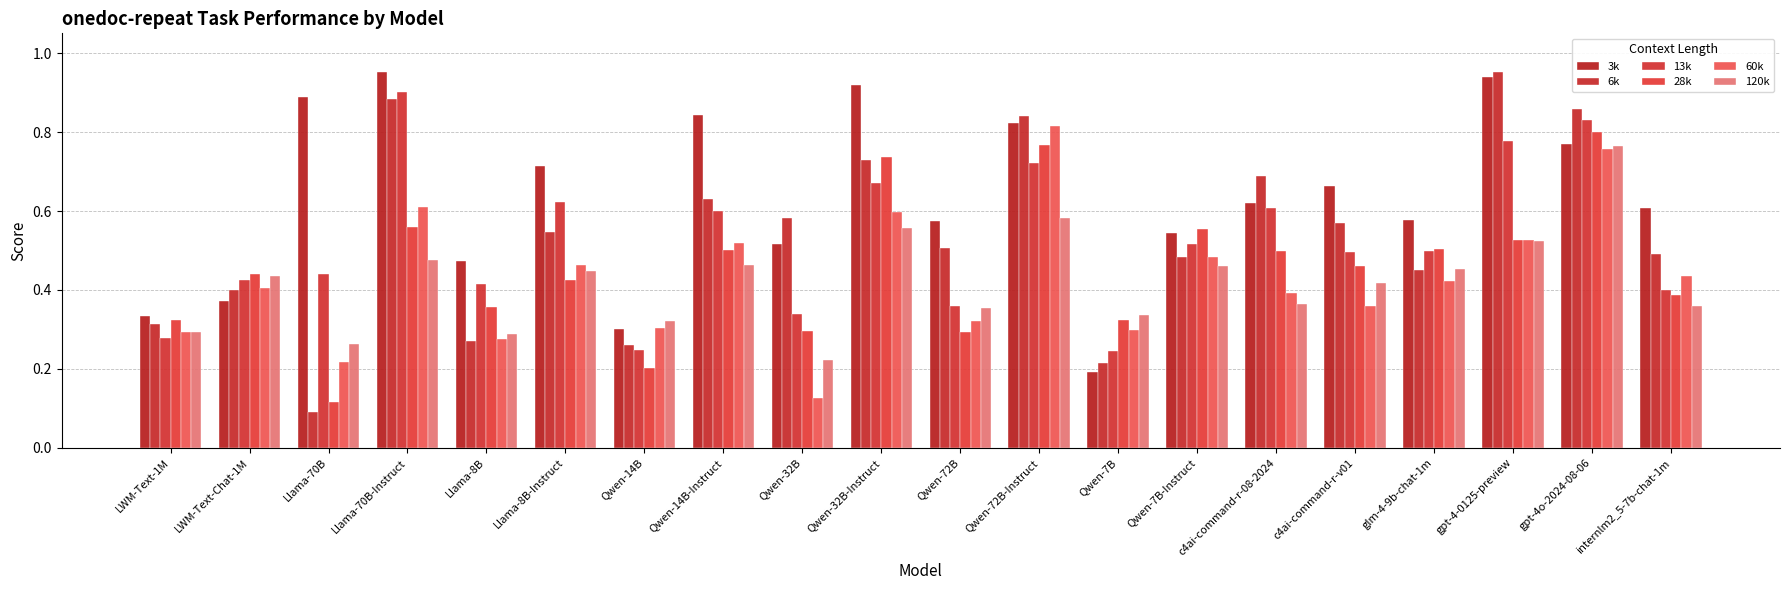

At which label does 13k reach its peak?

Llama-70B-Instruct